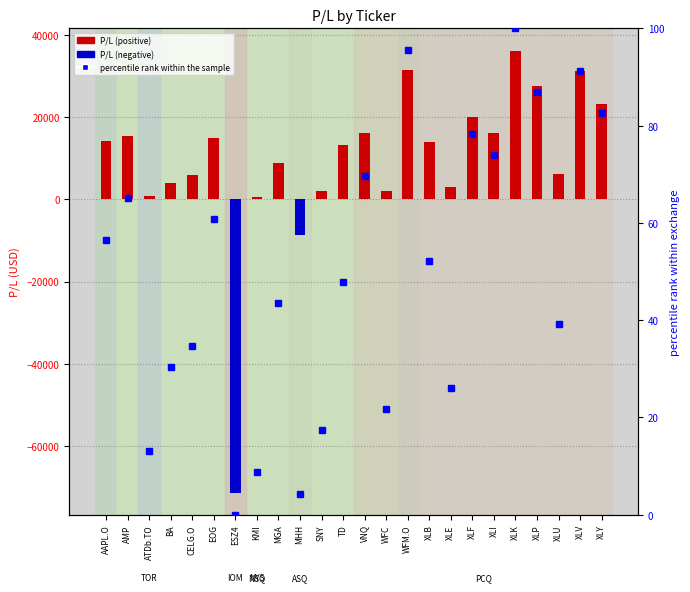

Are the bars horizontal?

No